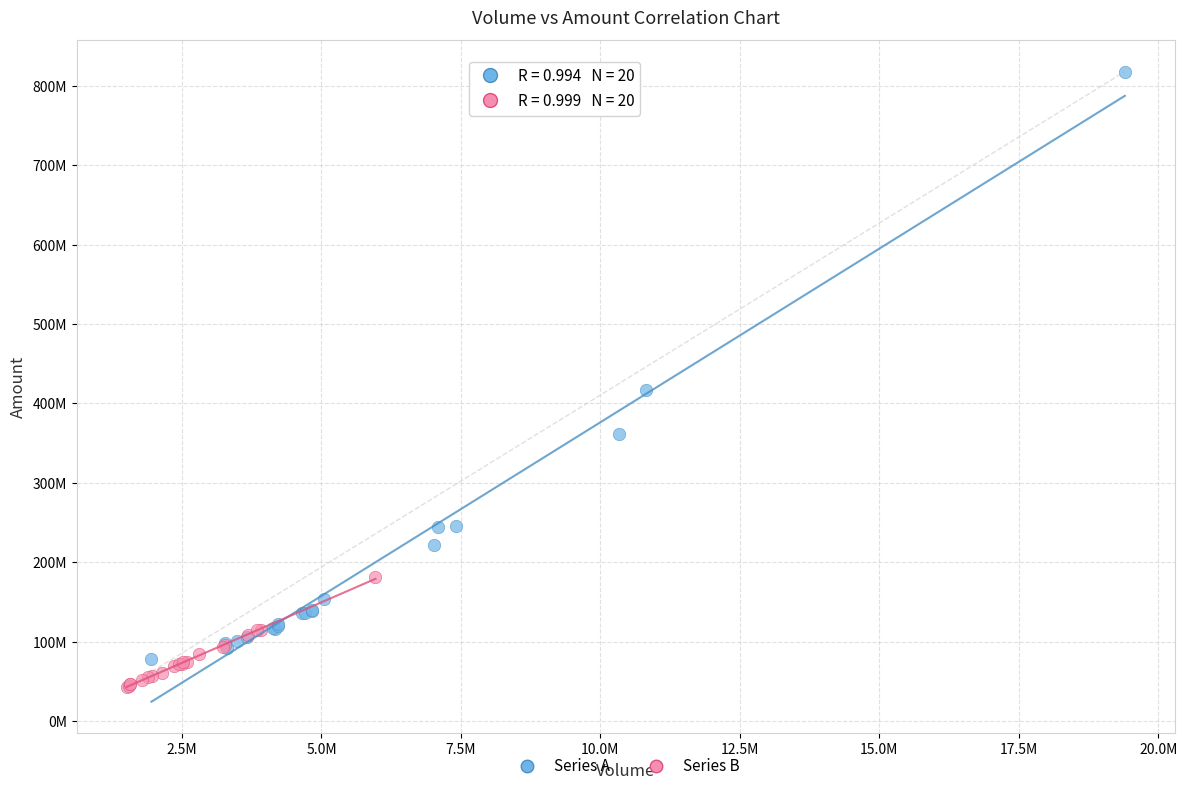

What are all the series names shown in the legend?

Series A, Series B